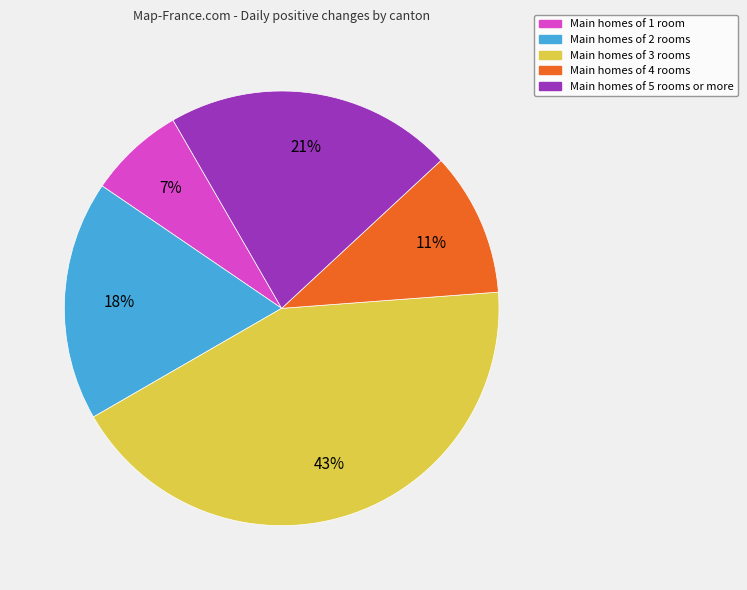

To the nearest percent, what is the difference between the largest and smallest slice percentages?

36%